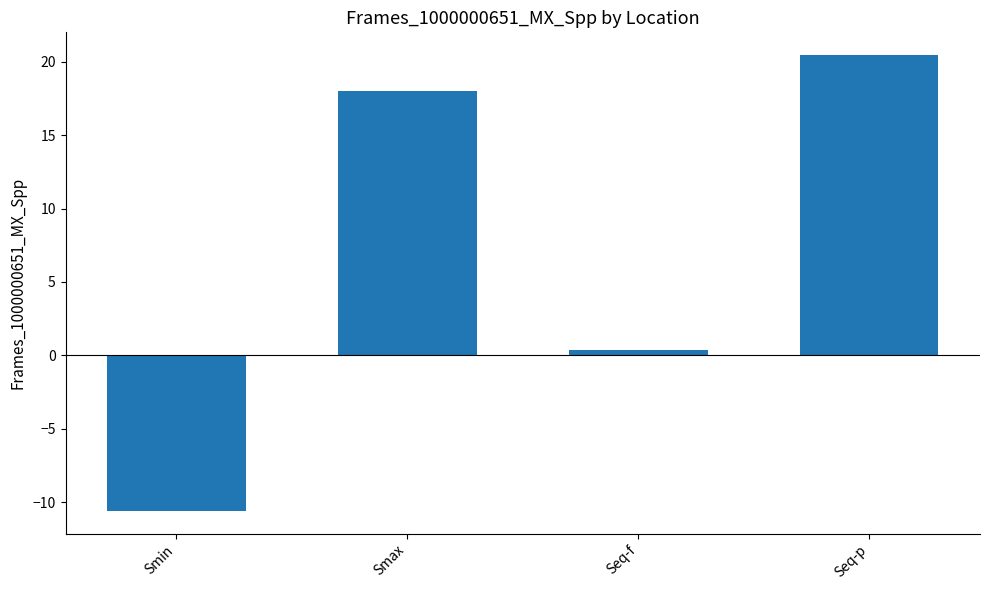

What position from the left is Seq-p?

4